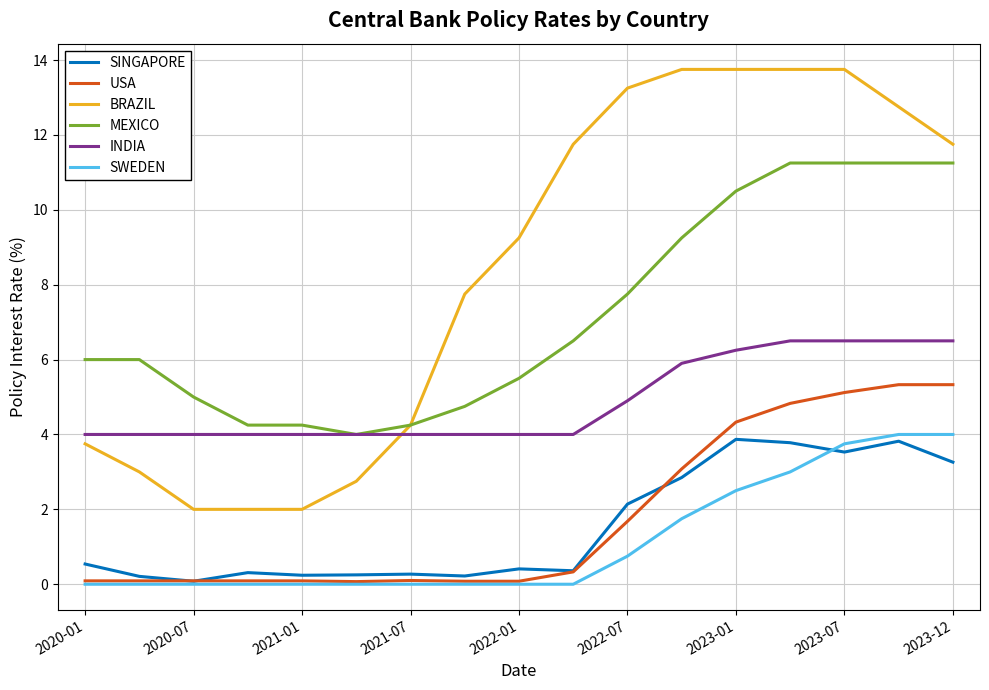

Which series has the widest spread of values?

BRAZIL